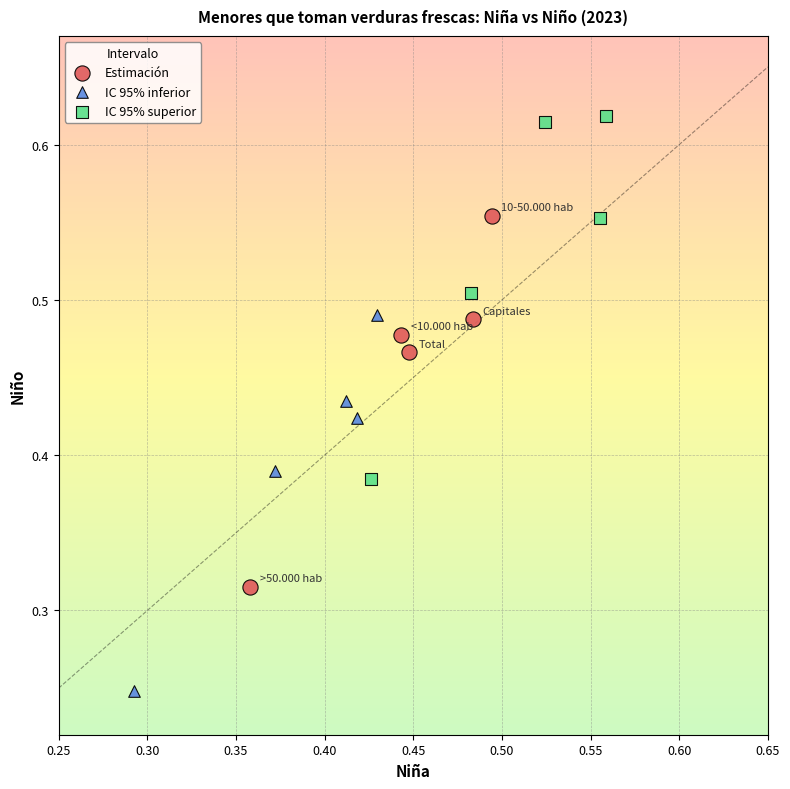

Which series reaches the minimum Y coordinate?

IC 95% inferior